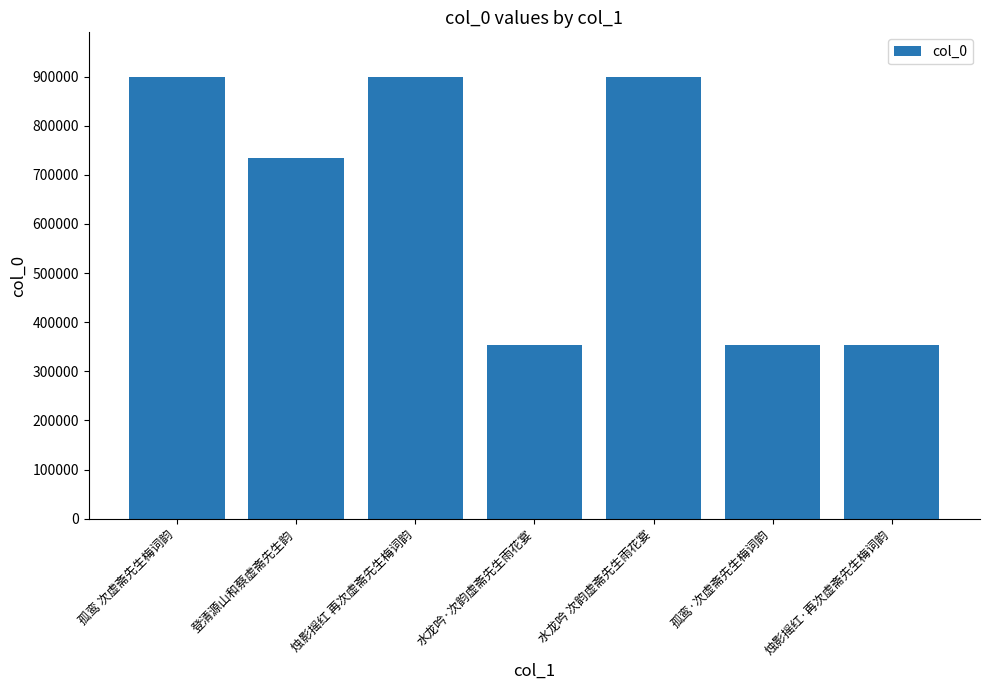

What is the label of the 6th bar from the right?

登清源山和蔡虚斋先生韵